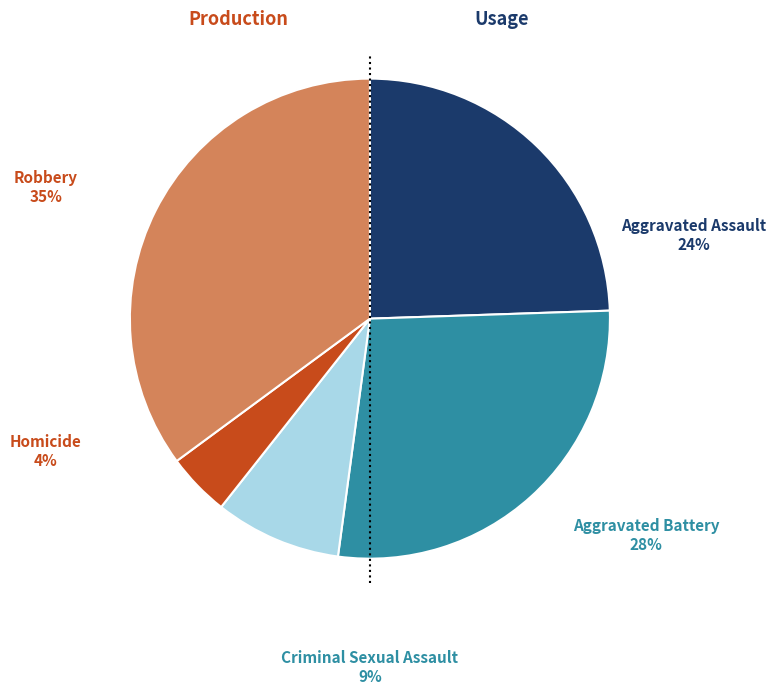

To the nearest percent, what percentage of the pie is Aggravated Battery?

28%